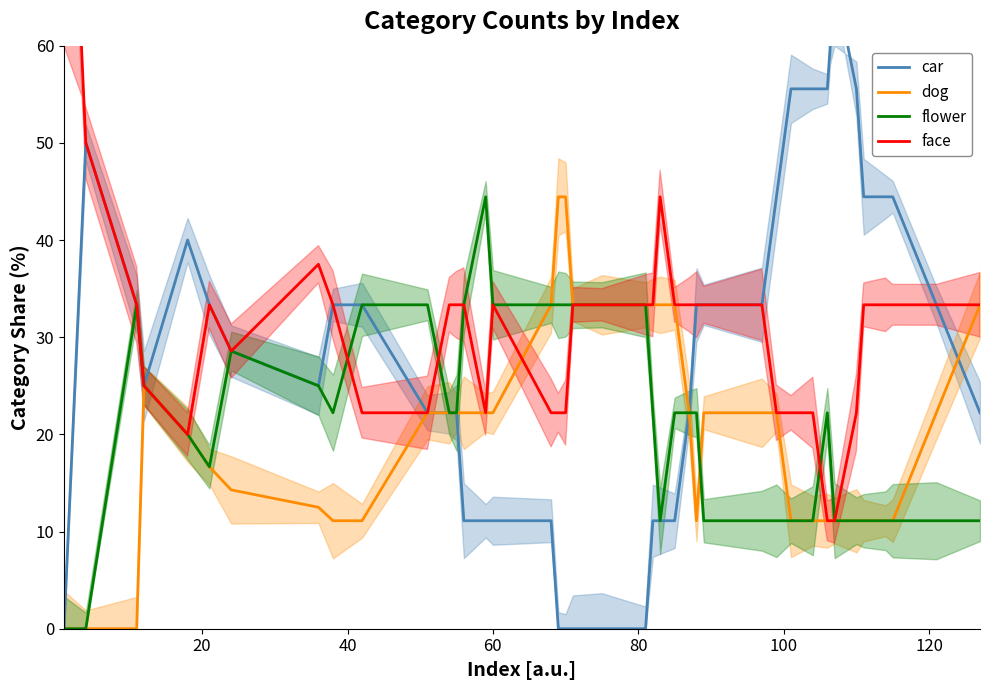

How many interior local valleys does the car series have?

2